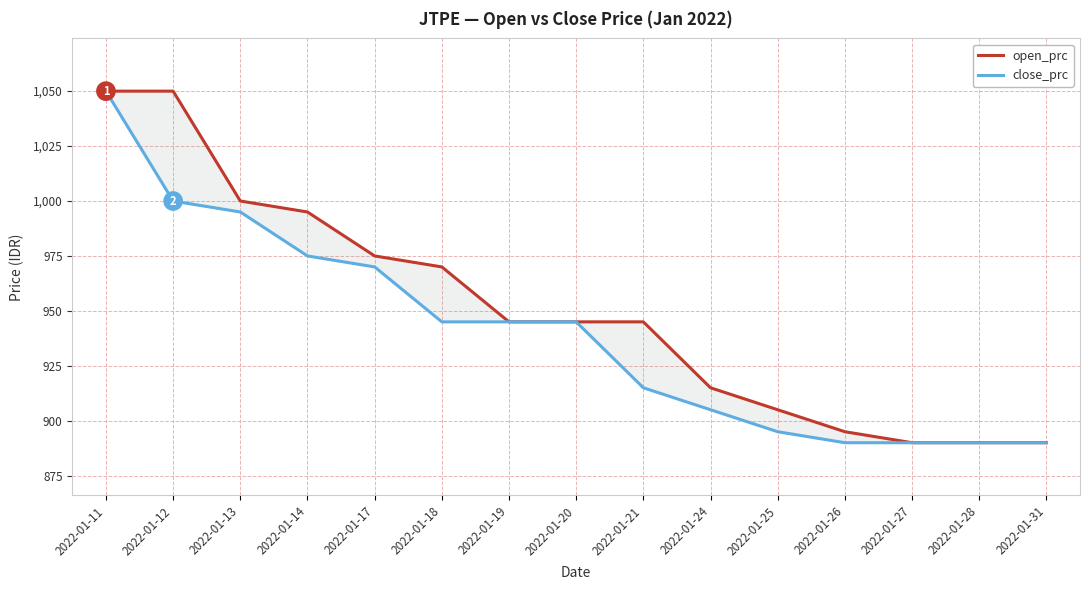

How many lines are shown in the chart?

2